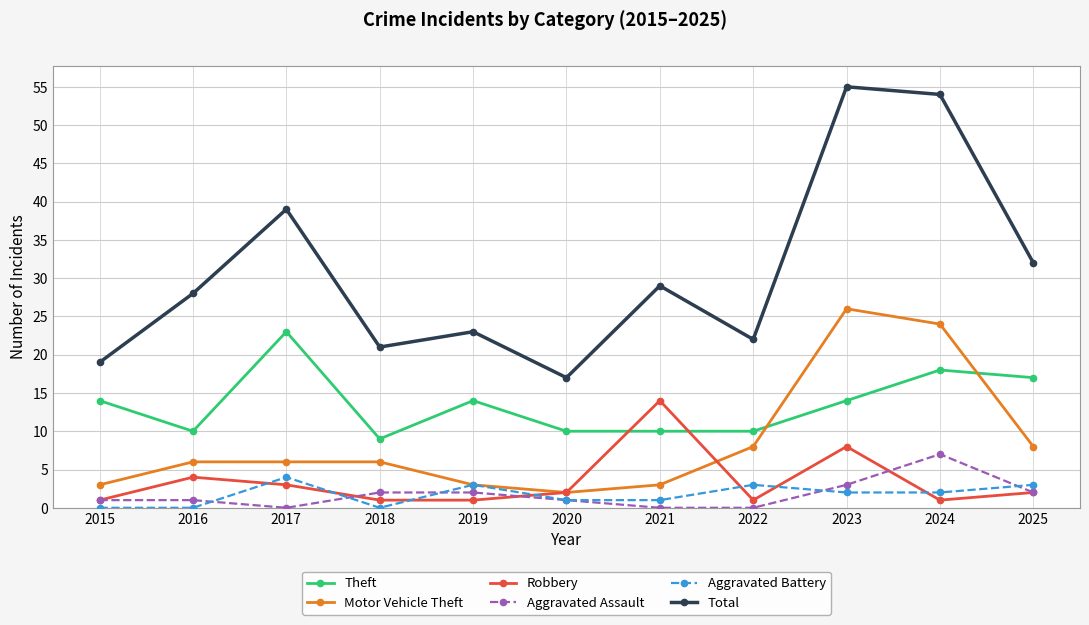

Reading left to right, list all the values displayed in this chart.

Theft: 2015=14	2016=10	2017=23	2018=9	2019=14	2020=10	2021=10	2022=10	2023=14	2024=18	2025=17
Motor Vehicle Theft: 2015=3	2016=6	2017=6	2018=6	2019=3	2020=2	2021=3	2022=8	2023=26	2024=24	2025=8
Robbery: 2015=1	2016=4	2017=3	2018=1	2019=1	2020=2	2021=14	2022=1	2023=8	2024=1	2025=2
Aggravated Assault: 2015=1	2016=1	2017=0	2018=2	2019=2	2020=1	2021=0	2022=0	2023=3	2024=7	2025=2
Aggravated Battery: 2015=0	2016=0	2017=4	2018=0	2019=3	2020=1	2021=1	2022=3	2023=2	2024=2	2025=3
Total: 2015=19	2016=28	2017=39	2018=21	2019=23	2020=17	2021=29	2022=22	2023=55	2024=54	2025=32